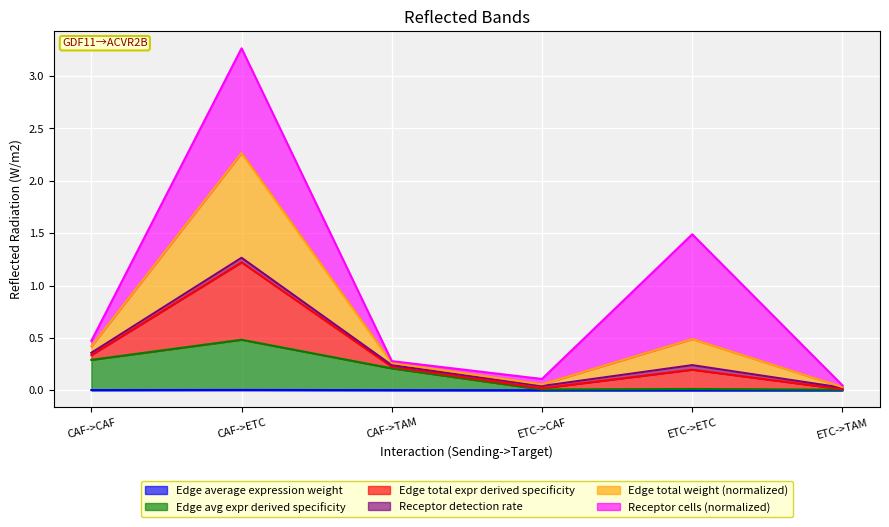

What is the label of the 5th point from the left?

ETC->ETC